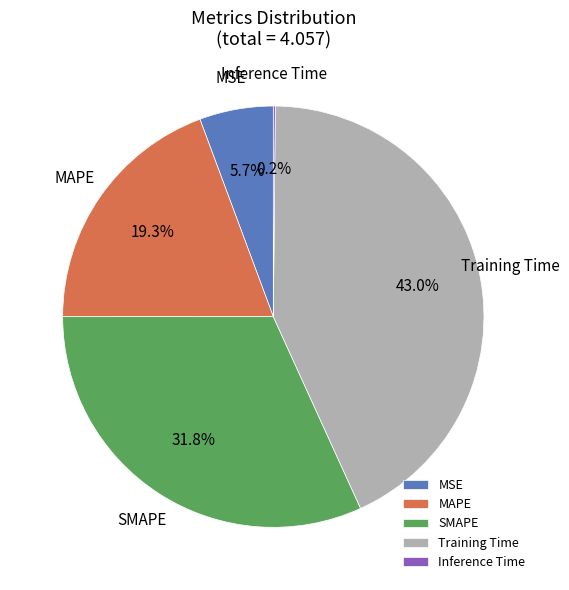

Between SMAPE and MSE, which is larger?

SMAPE